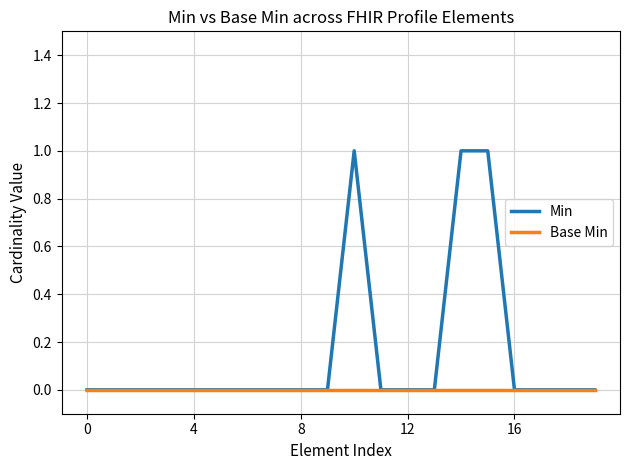

Is this an area chart (filled region under the line)?

No